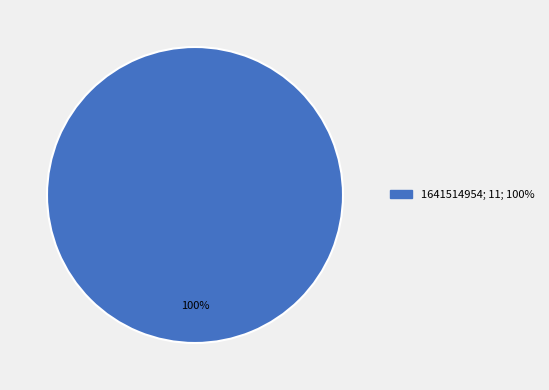

Is there a majority slice in this chart?

Yes